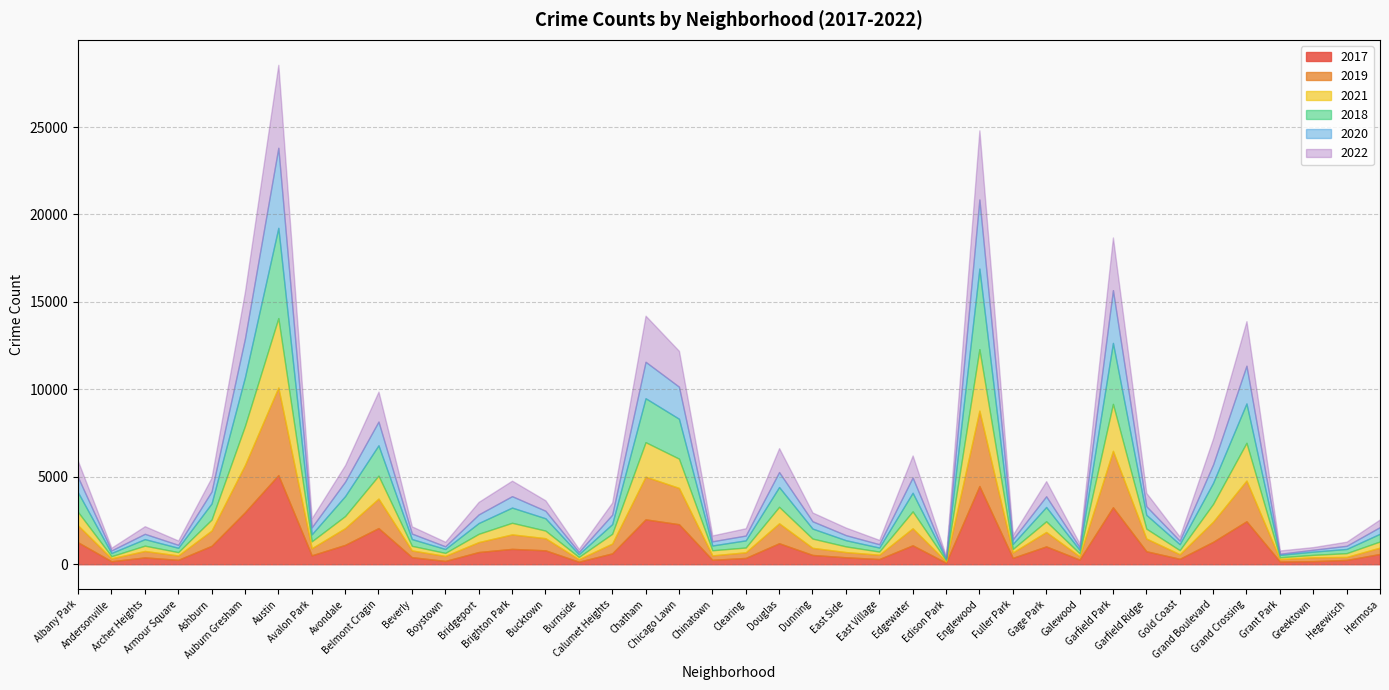

What are all the series names shown in the legend?

2017, 2019, 2021, 2018, 2020, 2022